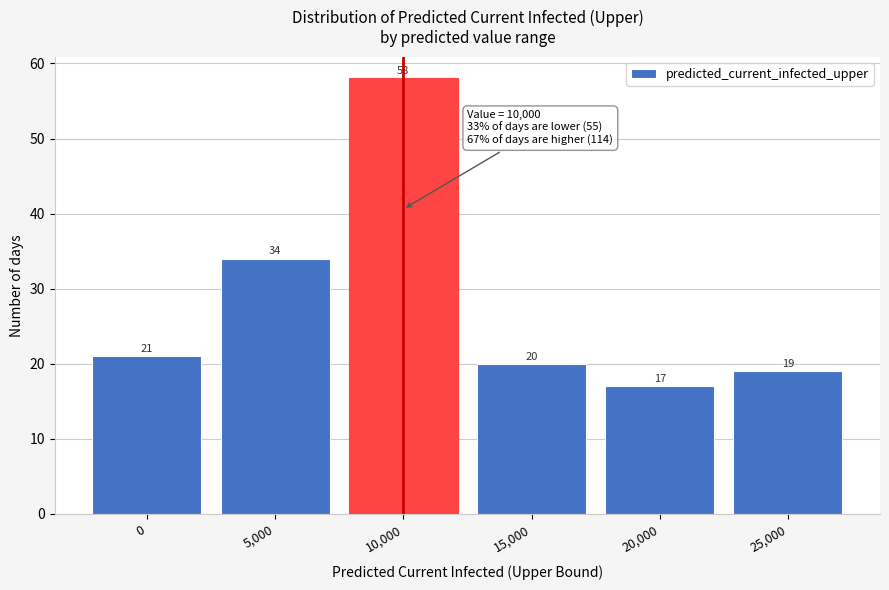

Reading left to right, list all the values displayed in this chart.

0=21	5,000=34	10,000=58	15,000=20	20,000=17	25,000=19